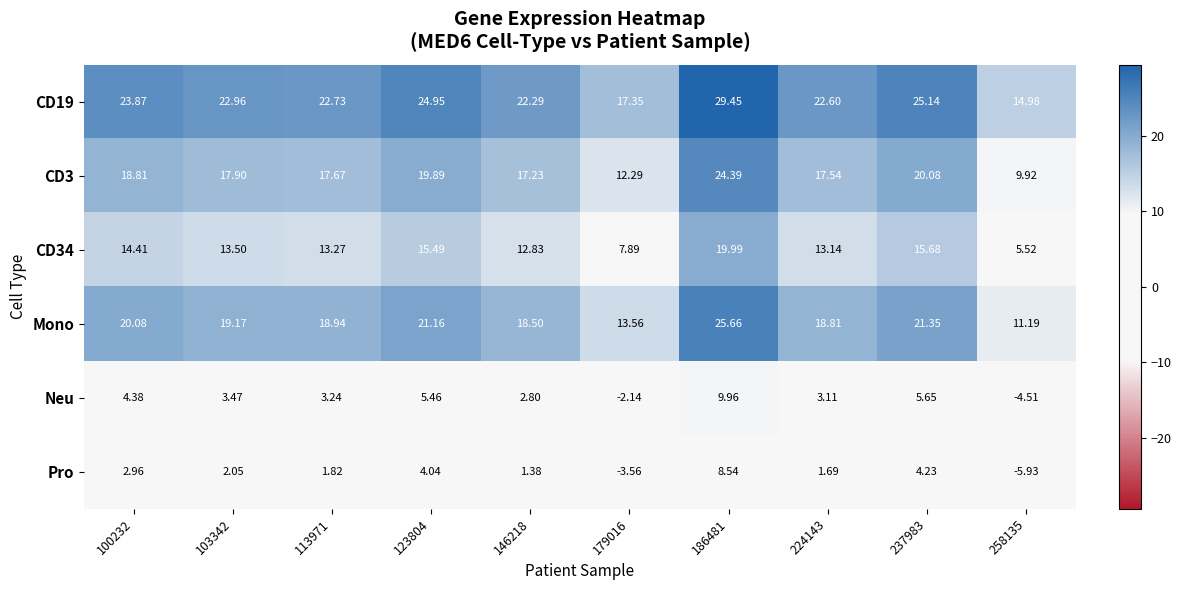

Rank the series at 224143 from highest to lowest value.

CD19, Mono, CD3, CD34, Neu, Pro